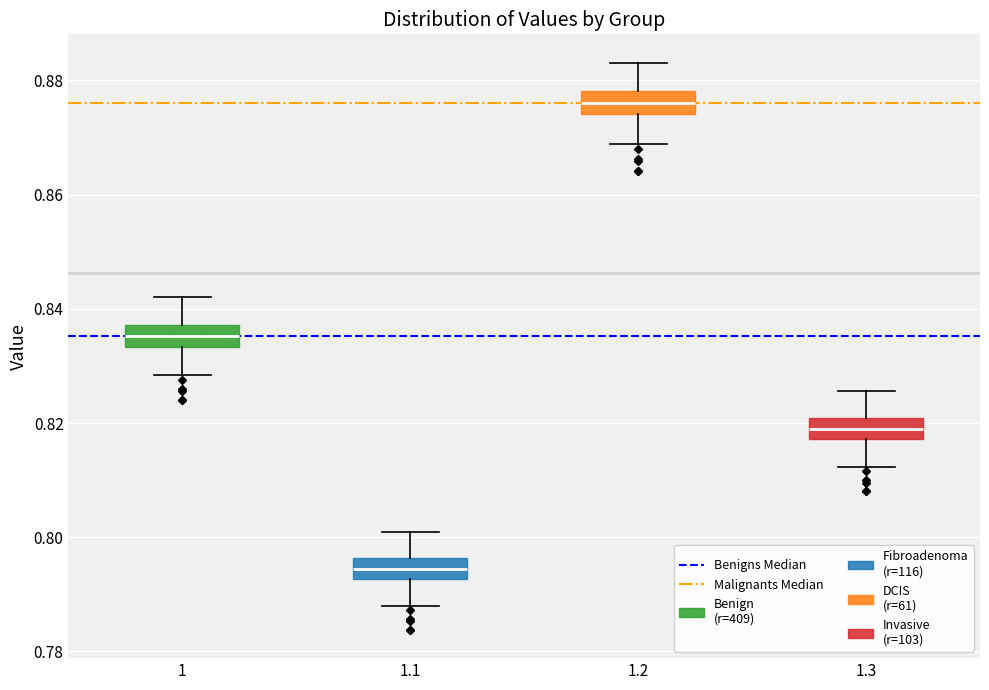

Reading left to right, read every box against the y-axis: the position of its median line, the range the box covers, and the ends of its whiskers. The values are not printed on the chart, so give them approximately, as read against the axis.

1: median 0.836, box 0.834 to 0.838, whiskers 0.828 to 0.842
1.1: median 0.794, box 0.792 to 0.796, whiskers 0.788 to 0.800
1.2: median 0.876, box 0.874 to 0.878, whiskers 0.868 to 0.884
1.3: median 0.818 (inside the box), box 0.818 to 0.820, whiskers 0.812 to 0.826